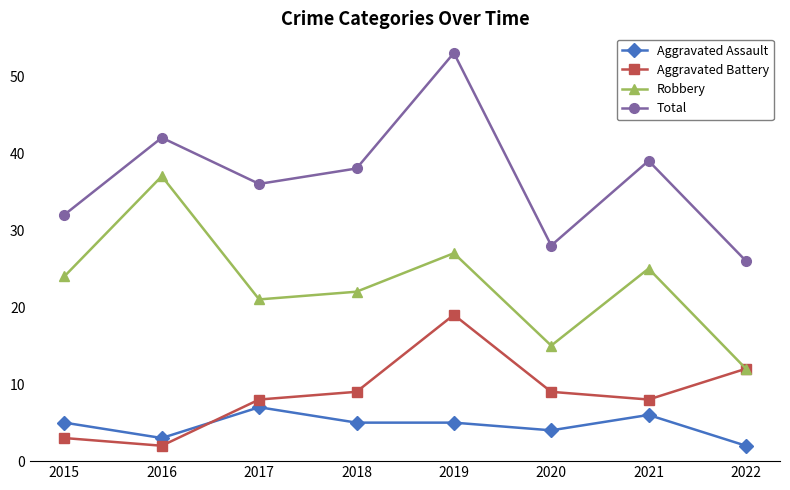

What is the difference between the highest and lowest values at 2016?

40